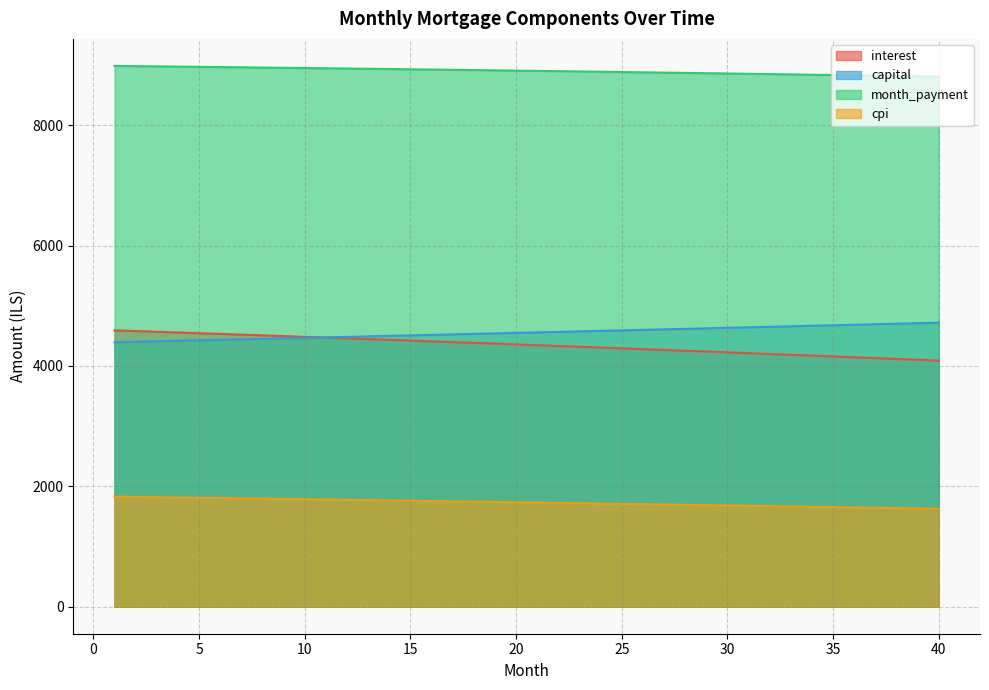

What is the difference between the maximum and minimum values in the interest series?

503.6